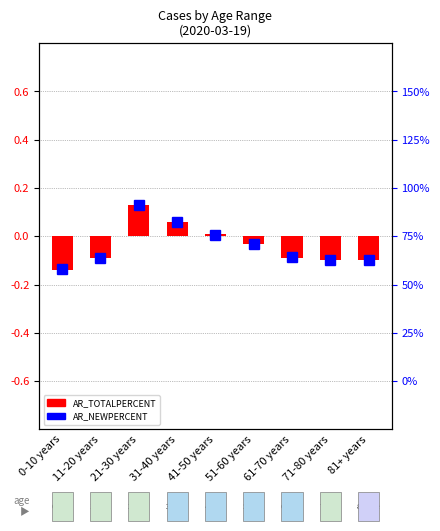

What is the difference between the second highest and second lowest values?

0.2